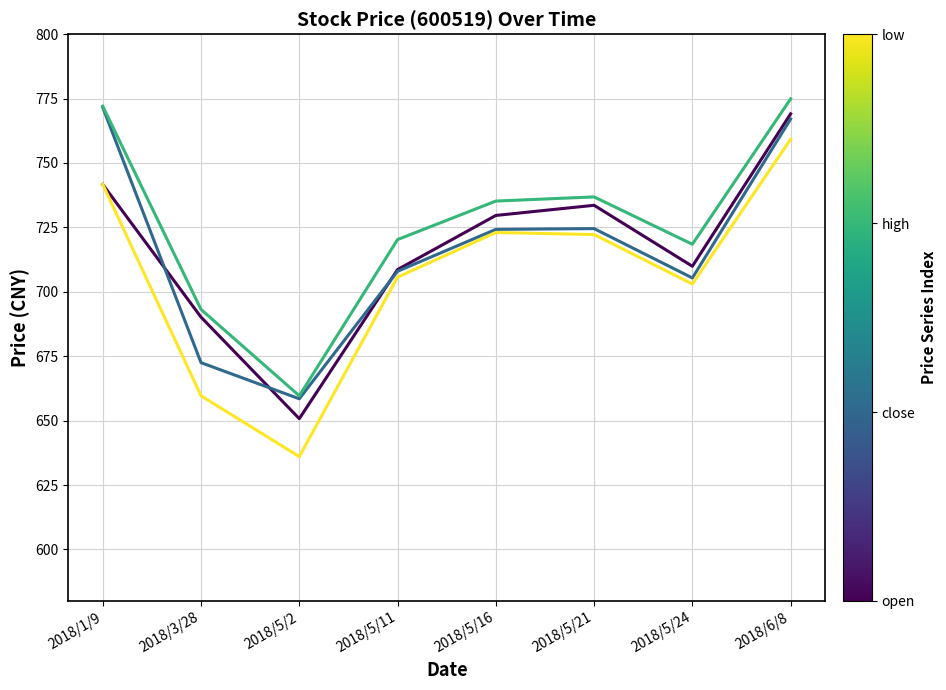

What is the maximum value shown in the chart?

774.9